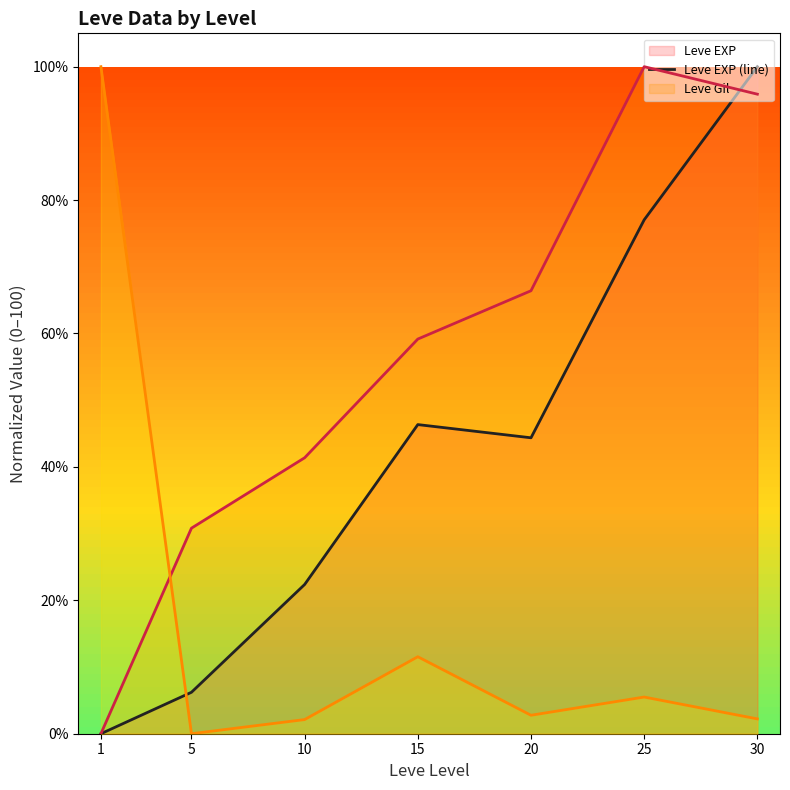

Which category has the lowest value in the Leve EXP (line) series?

1